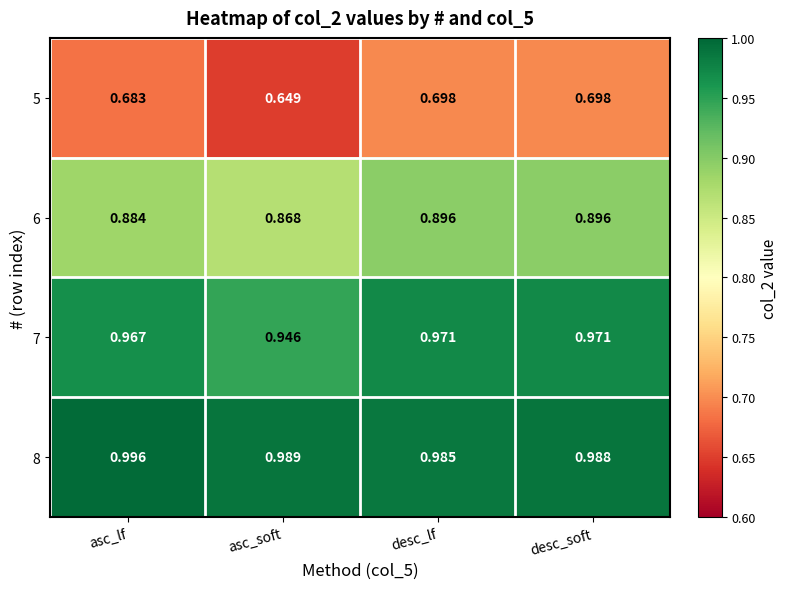

At which category does the chart reach its minimum across all series?

asc_soft